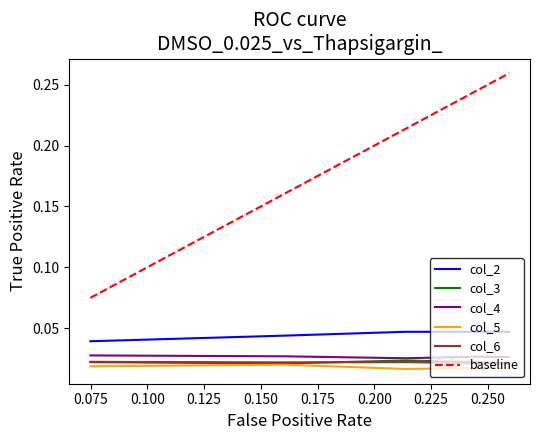

True or false: col_2 and col_6 cross at least once.

False